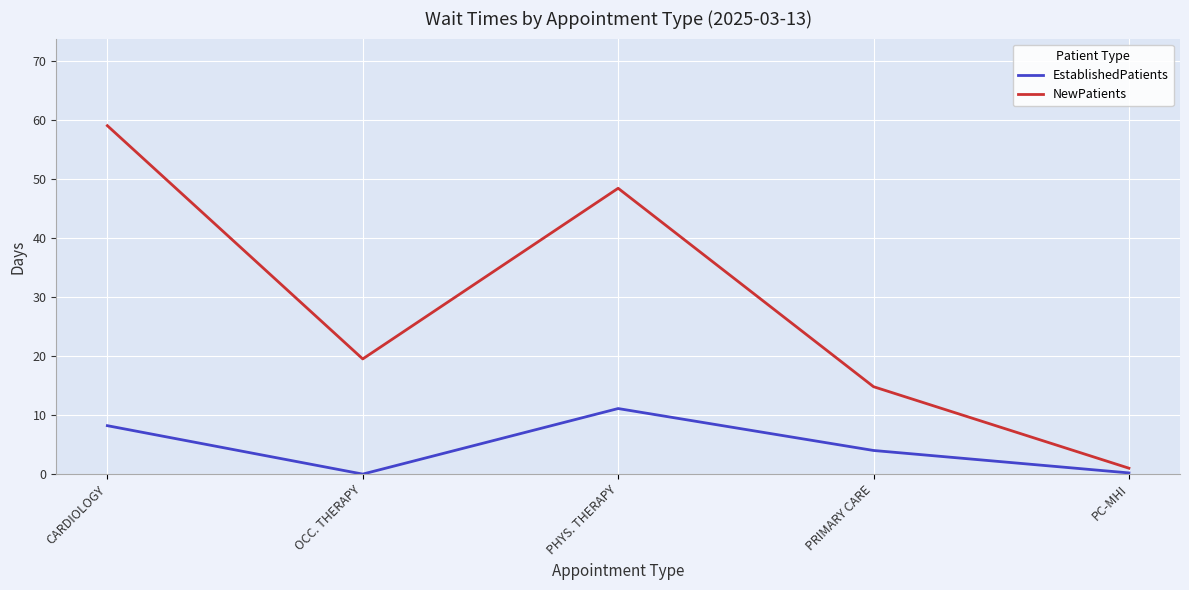

What is the total value across all series at PHYS. THERAPY?

59.5